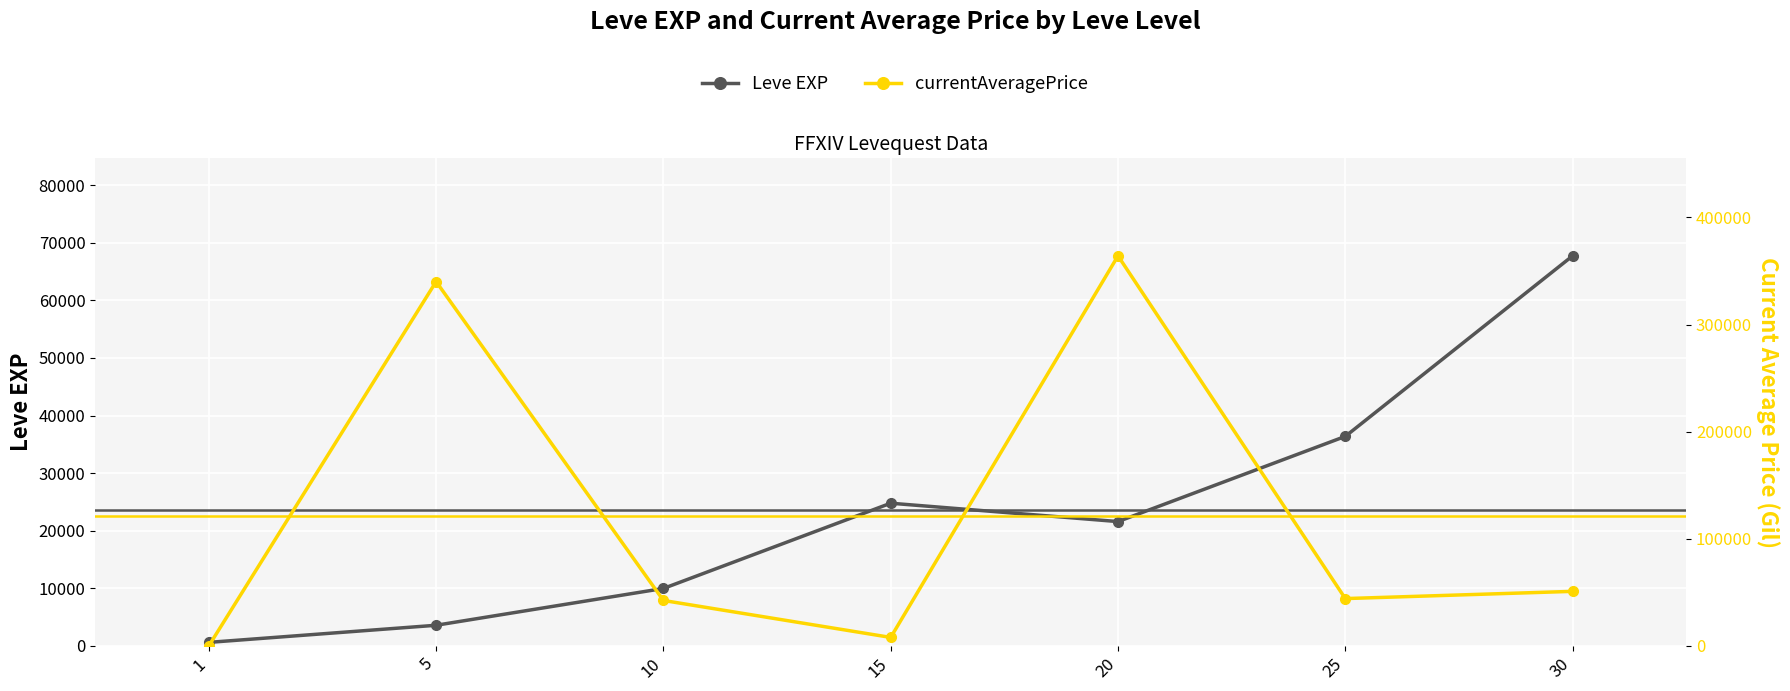

Which series has the widest spread of values?

currentAveragePrice